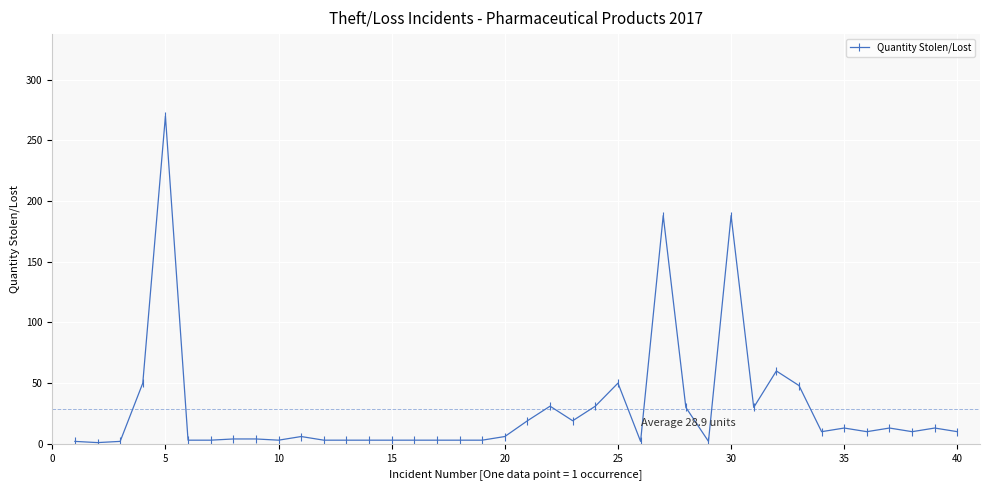

What is the difference between the maximum and second lowest values?

268